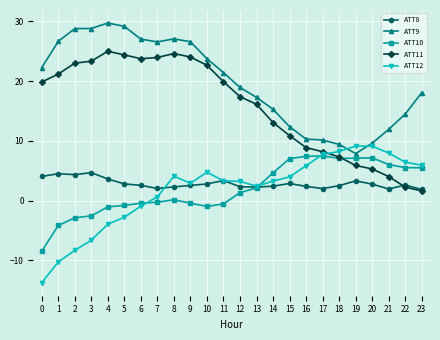

How many negative values does the ATT12 series have?

7